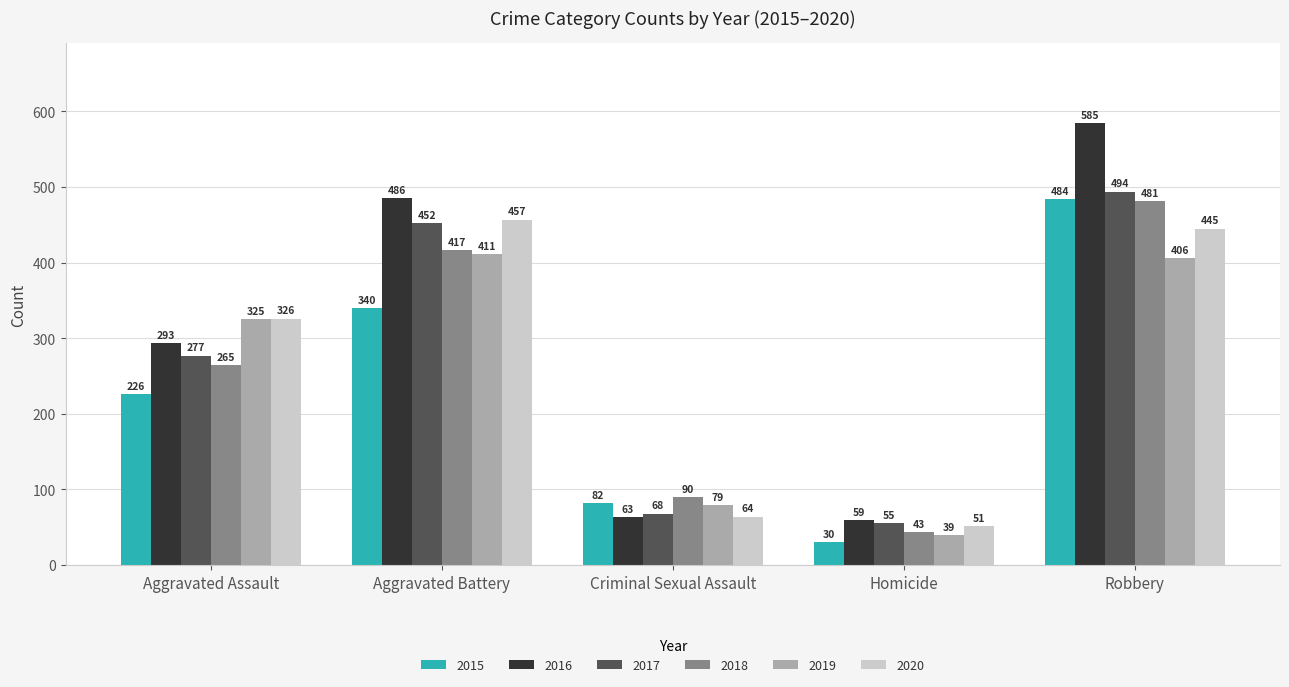

How many data points does each series have?

5